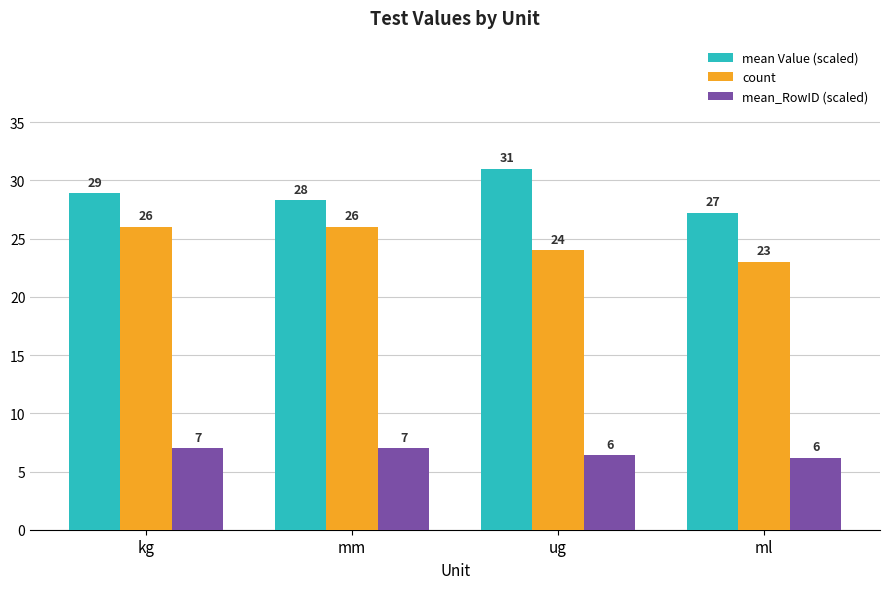

What value does the count series have at ml?

23.0